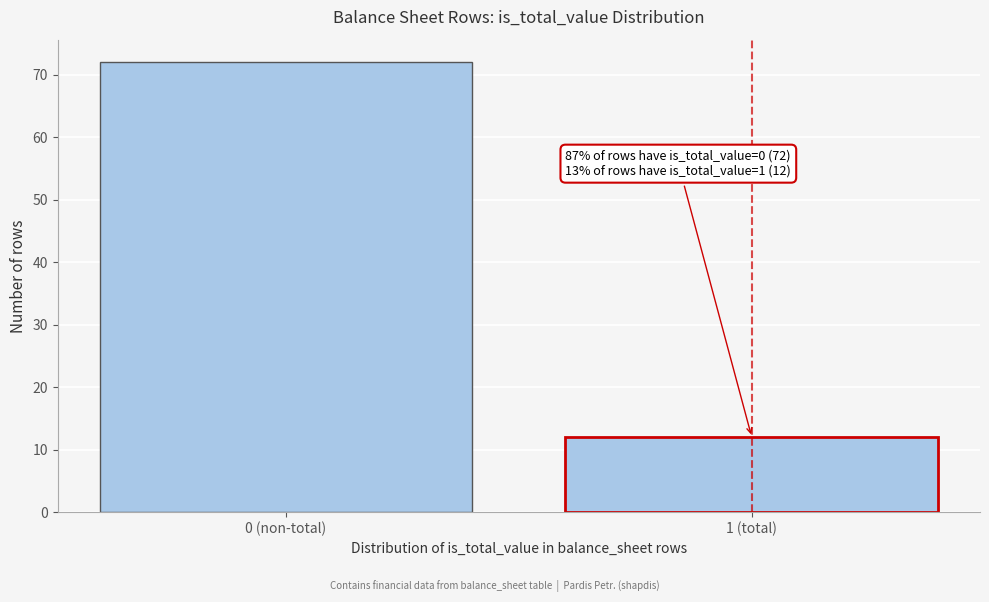

Reading left to right, list all the values displayed in this chart.

72	12